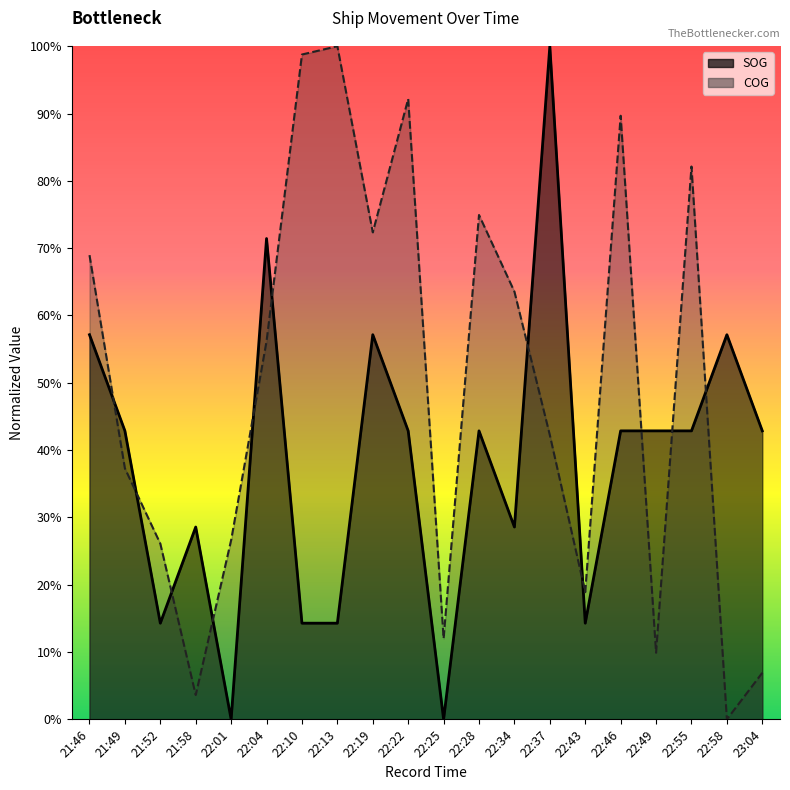

Which series has the largest range (max minus min)?

COG